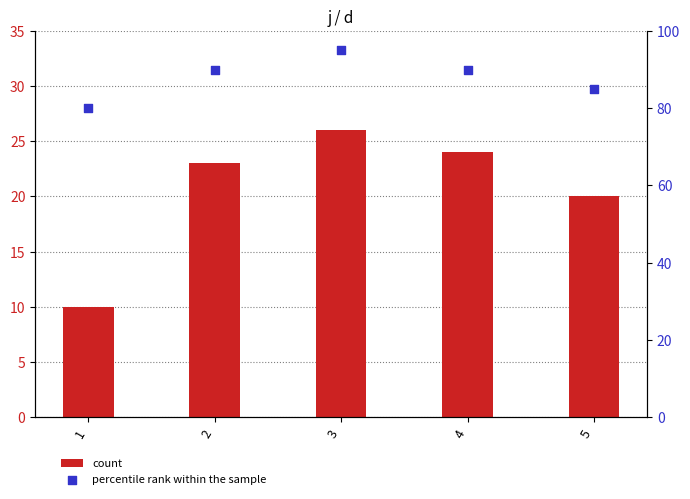

What are all the series names shown in the legend?

count, percentile rank within the sample